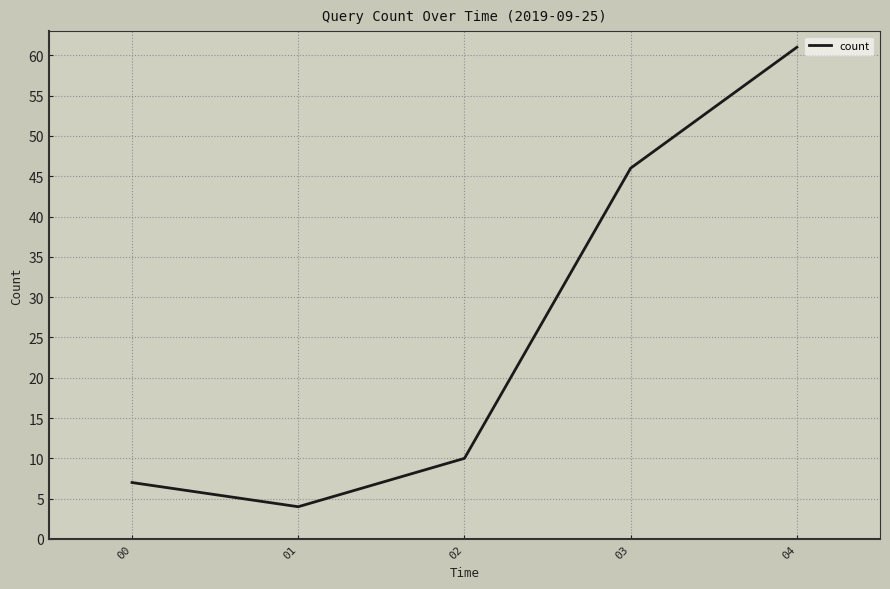

True or false: the data has more than 2 interior local peaks.

False